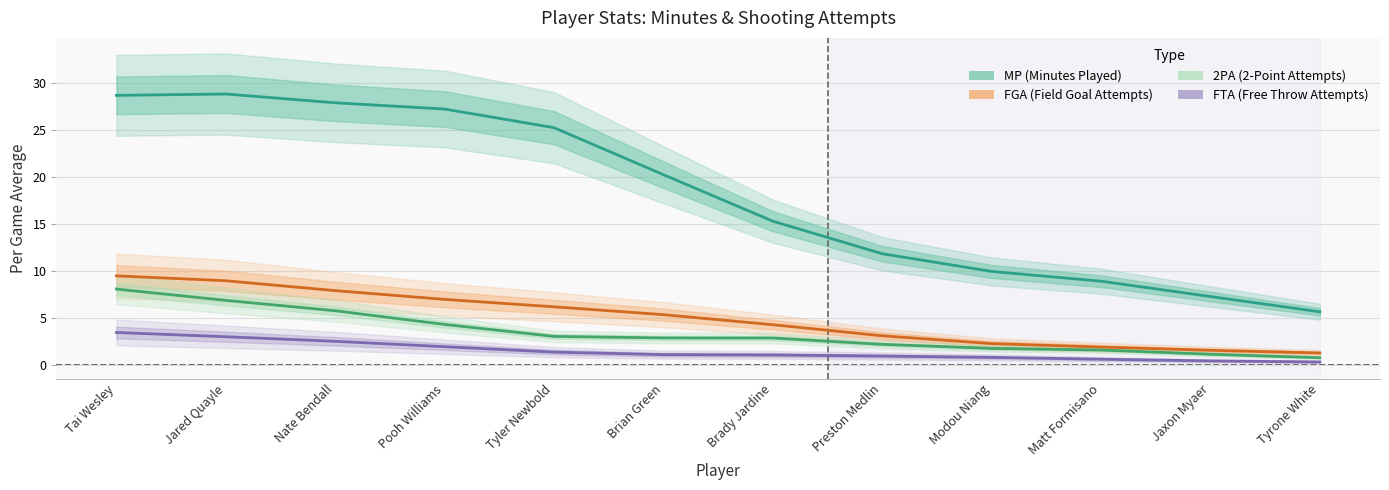

Where is 2PA nearest to the value 4?

Pooh Williams